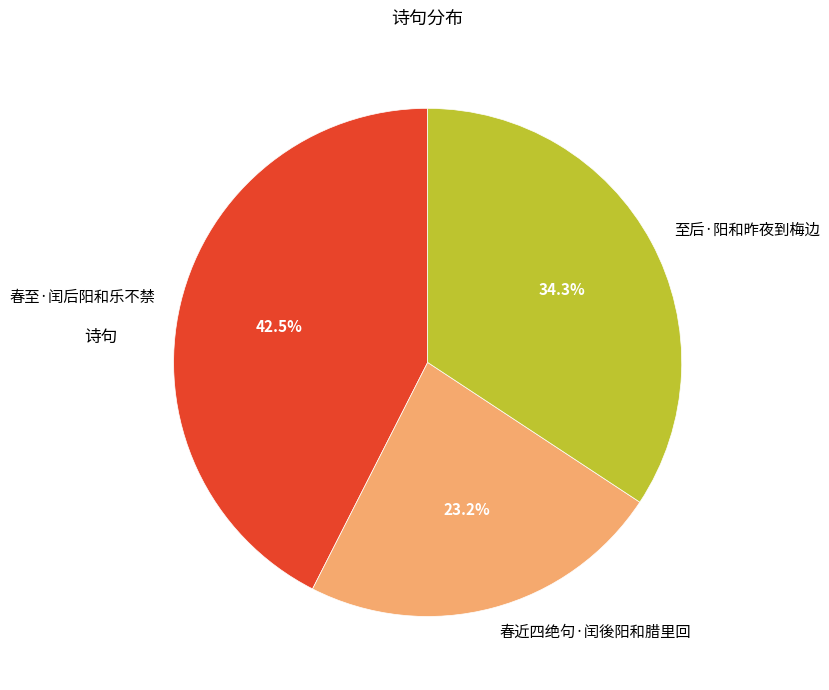

How much of the chart is everything except 春至·闰后阳和乐不禁?

57.5%